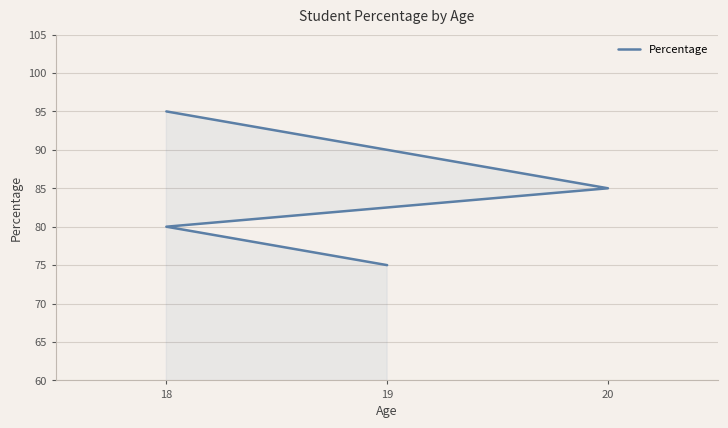

The value at 19 is 90. True or false?

True